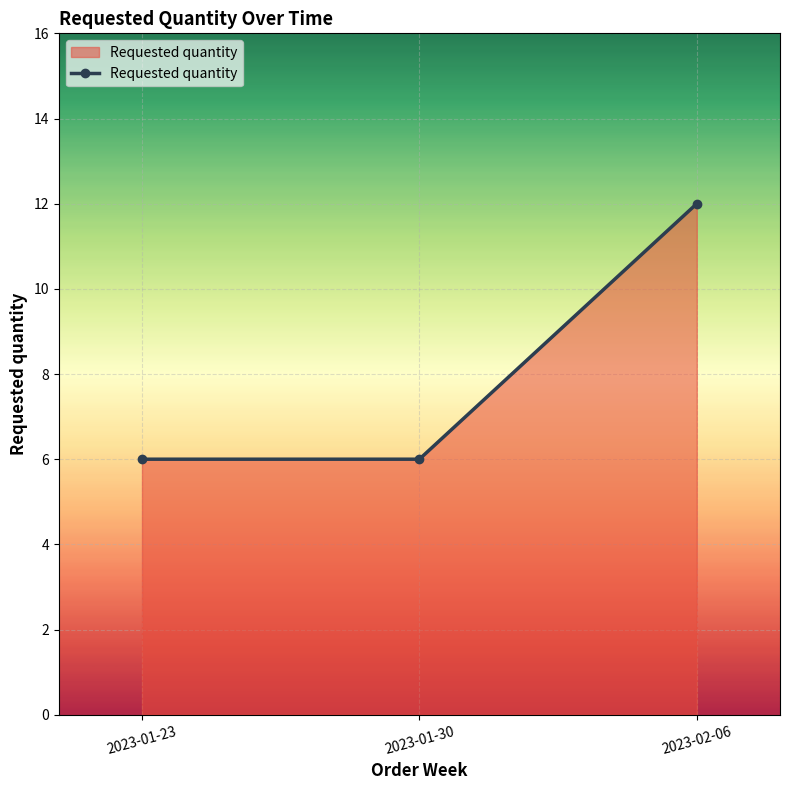

What is the difference between the maximum and second lowest values?

6